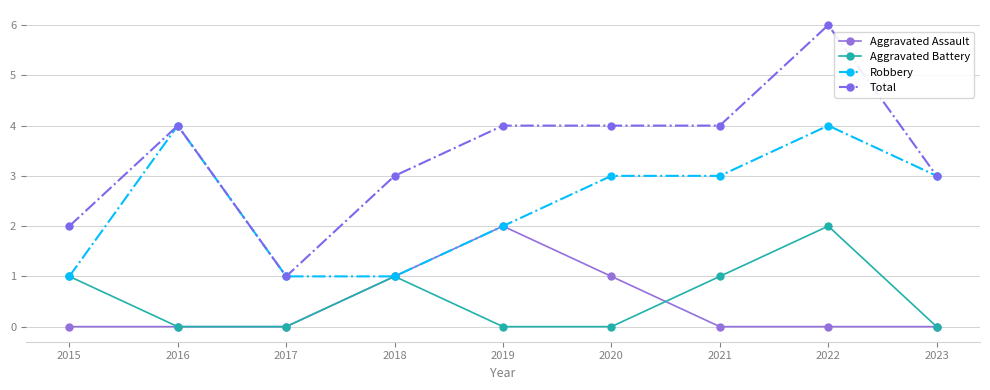

What is the difference between the highest and lowest values at 2020?

4